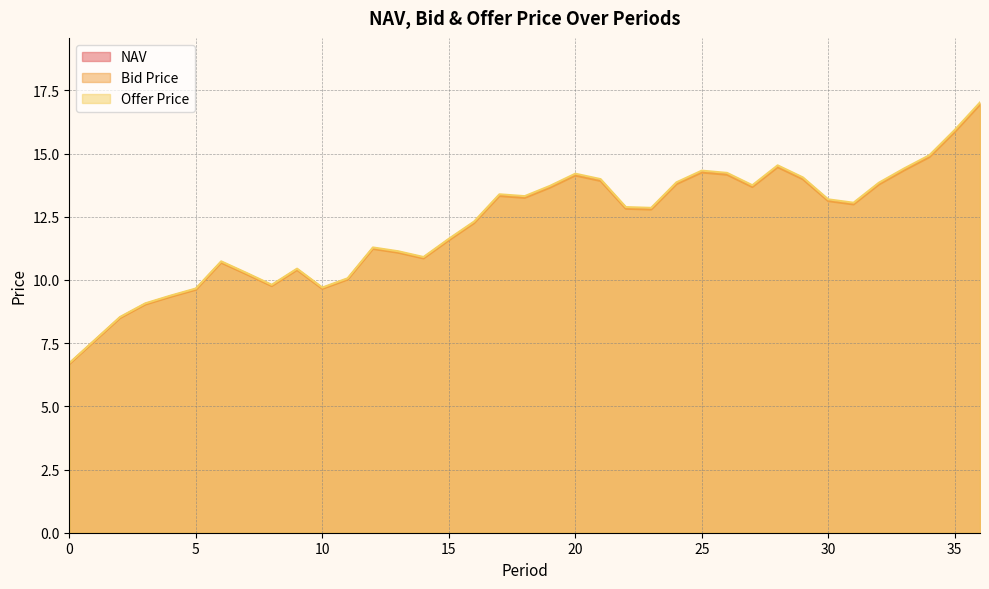

What is the total value across all series at 34?

44.7